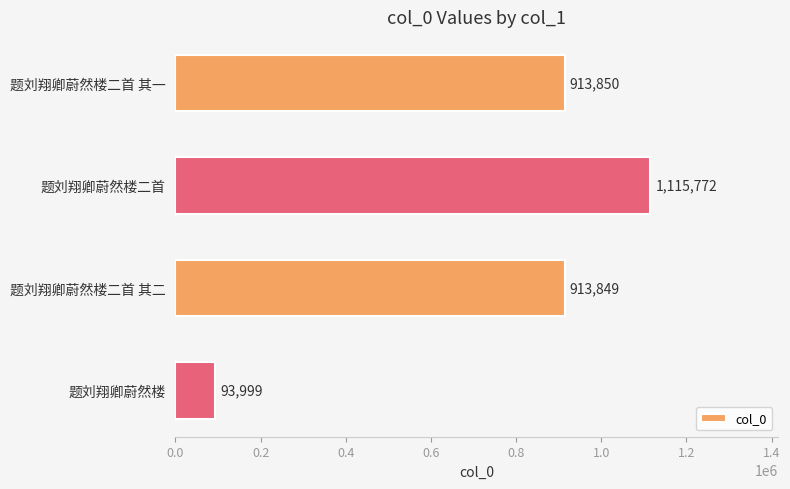

List the labels in order of value, smallest first.

题刘翔卿蔚然楼, 题刘翔卿蔚然楼二首 其二, 题刘翔卿蔚然楼二首 其一, 题刘翔卿蔚然楼二首